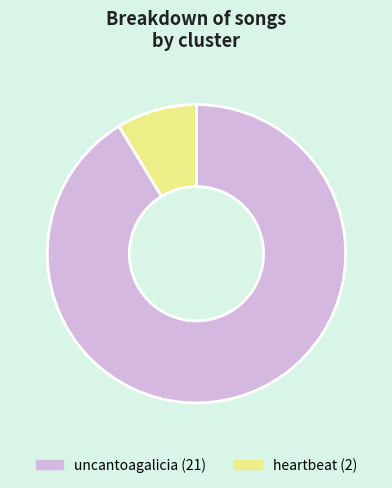

Do uncantoagalicia and heartbeat together represent more than half of the pie?

Yes